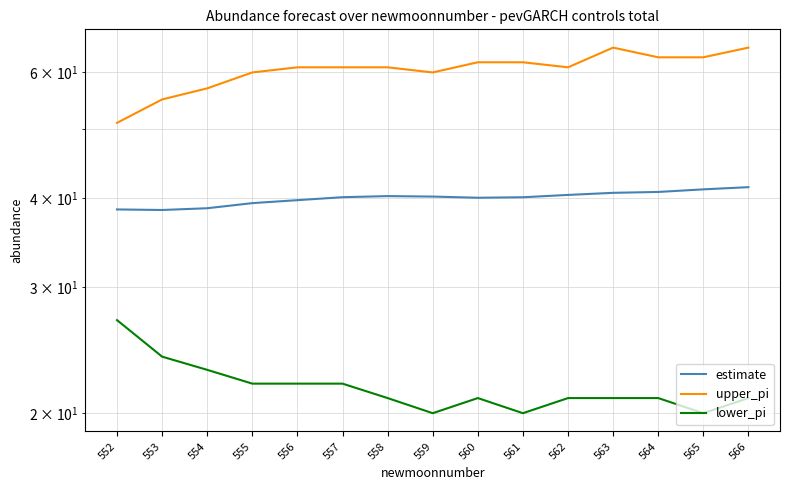

The upper_pi series shows 106.4 at 556. True or false?

False